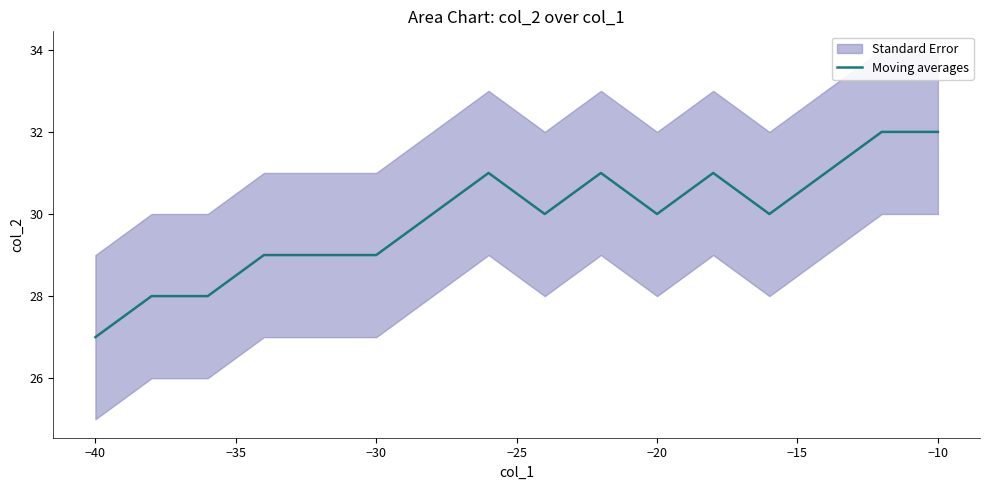

What is the highest value of the Moving averages series?

32